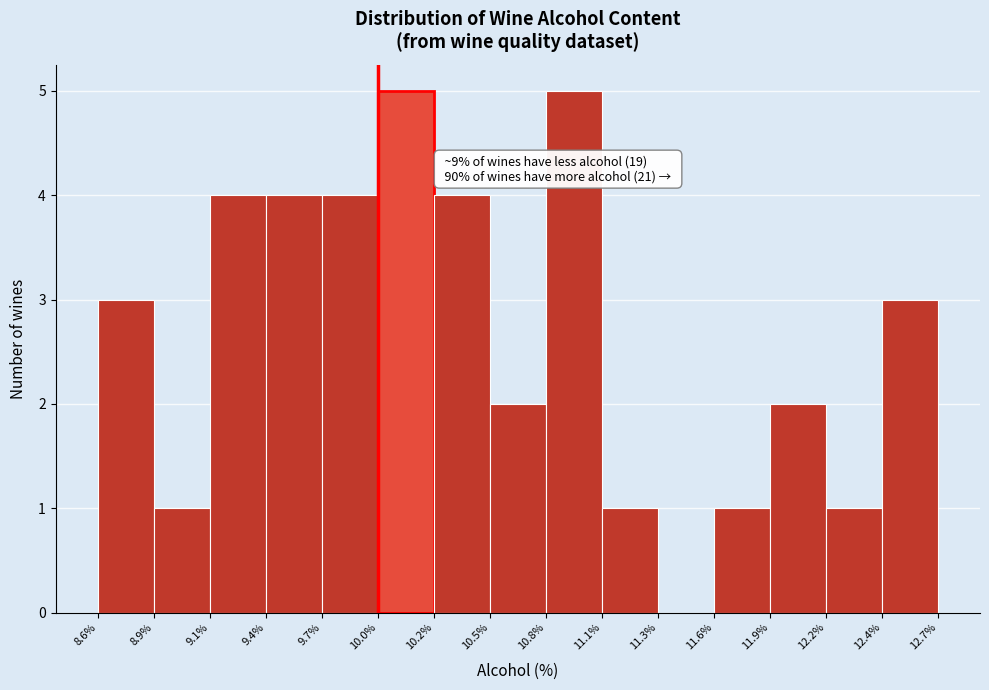

Reading right to left, what are all the values shown in this chart?

12.4%=3	12.2%=1	11.9%=2	11.6%=1	11.3%=0	11.1%=1	10.8%=5	10.5%=2	10.2%=4	10.0%=5	9.7%=4	9.4%=4	9.1%=4	8.9%=1	8.6%=3